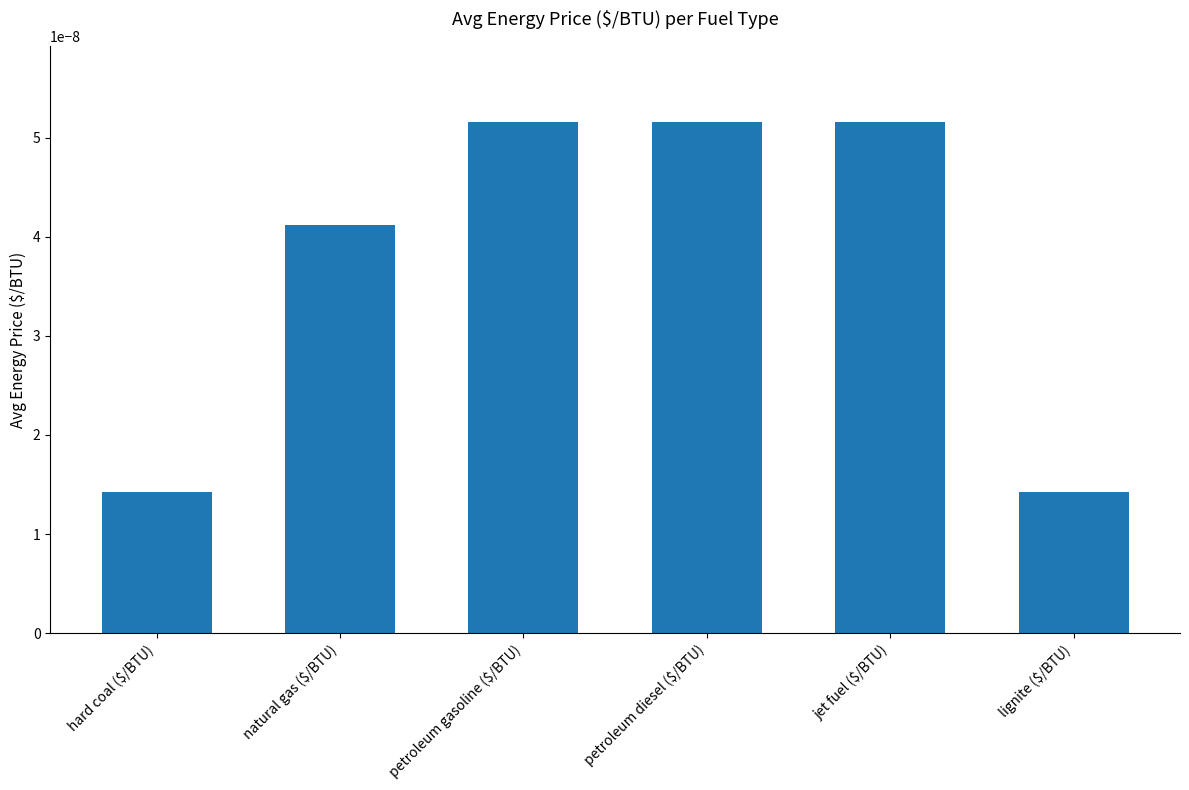

What is the label of the 2nd bar from the right?

jet fuel ($/BTU)